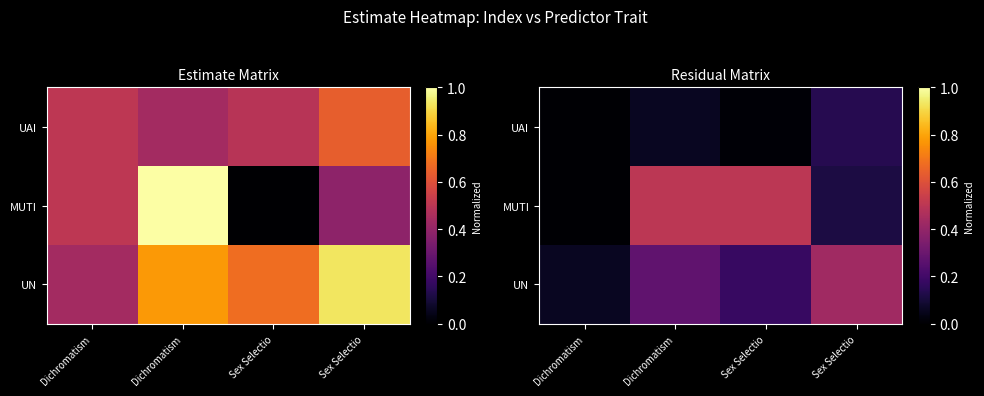

Which series changed the most between Sex Selectio and Sex Selectio?

MUTI